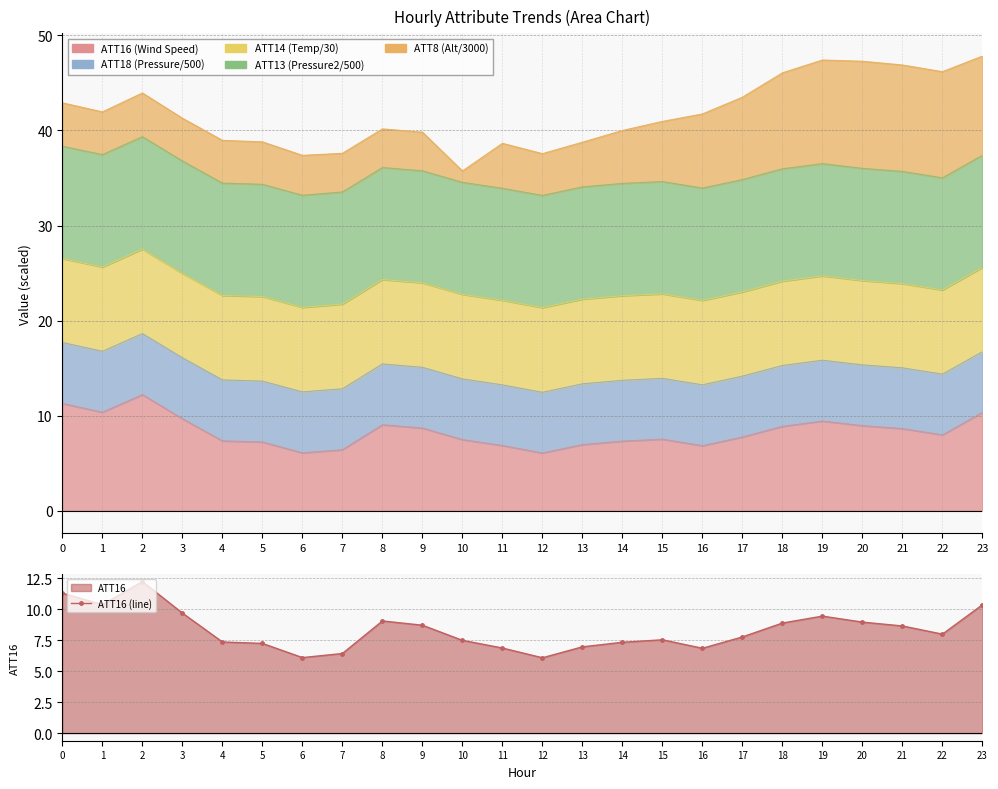

List the labels in order of value, smallest first.

12, 6, 7, 16, 11, 13, 5, 14, 4, 10, 15, 17, 22, 21, 9, 18, 20, 8, 19, 3, 23, 1, 0, 2